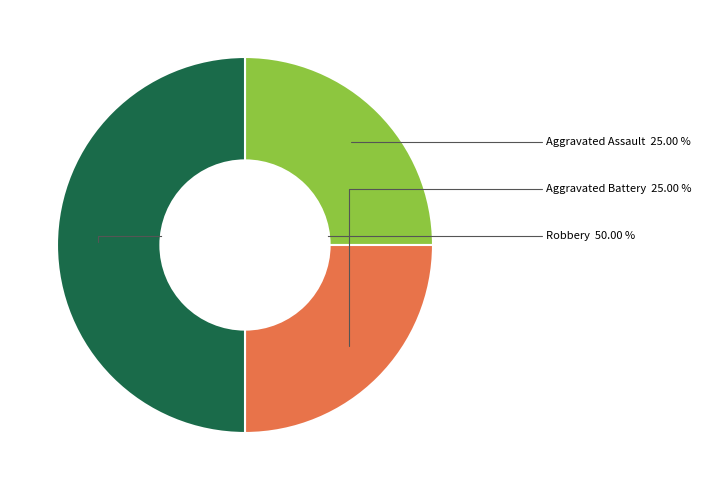

How many segments does this pie chart have?

3